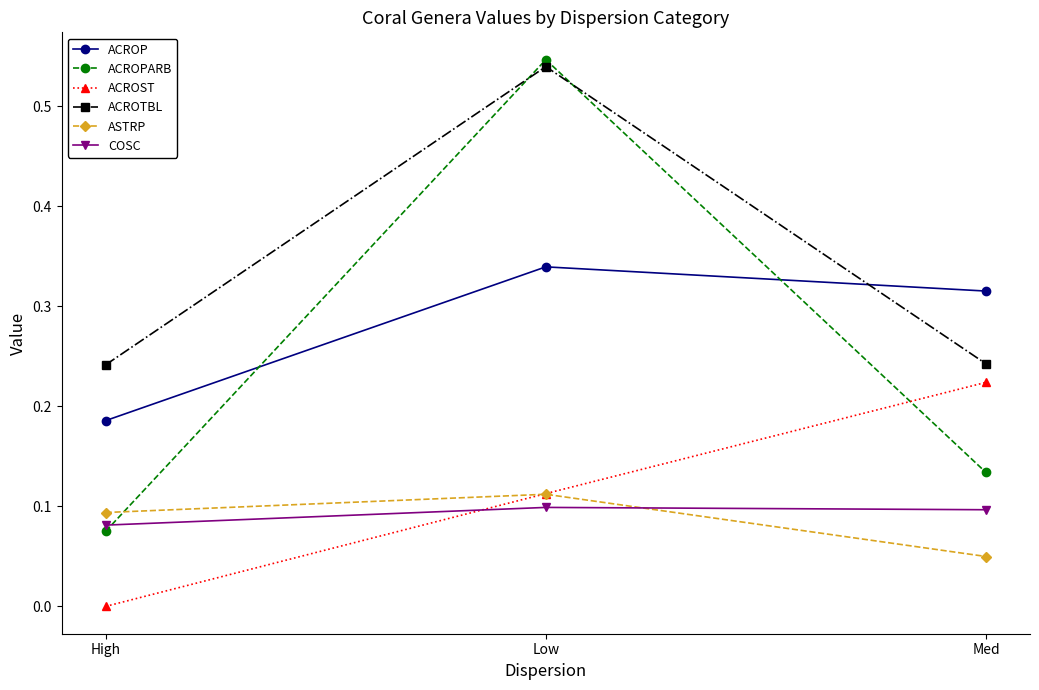

Is it true that ACROTBL equals 0.4 at Med?

False